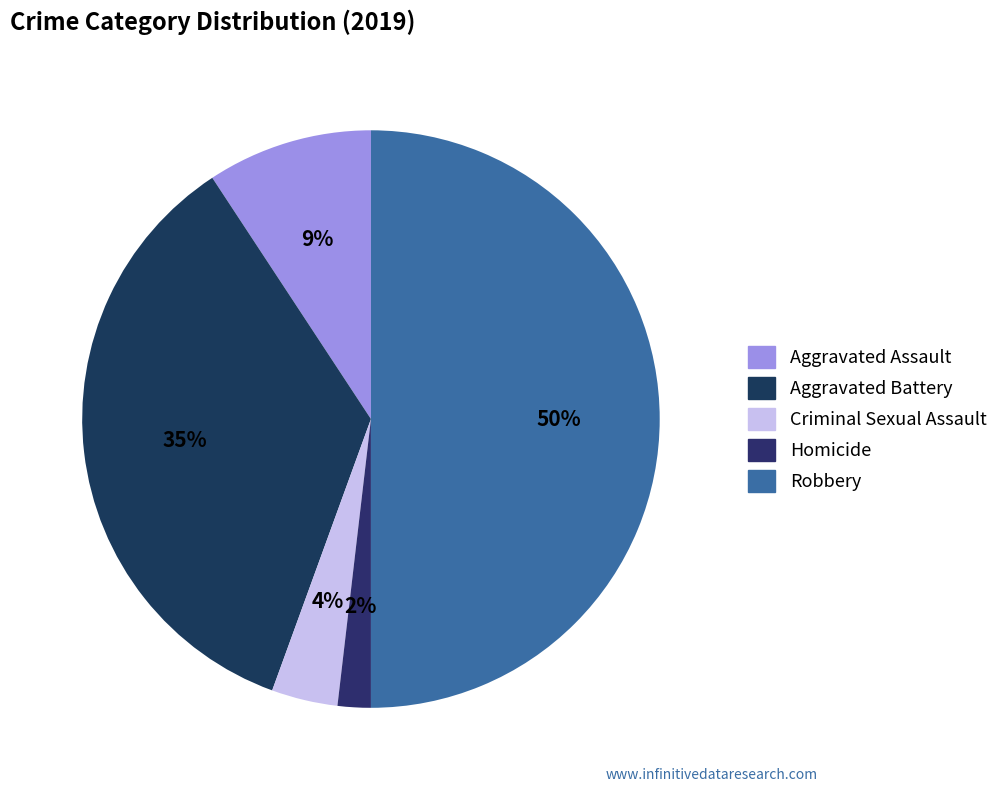

Rank the categories by value from highest to lowest.

Robbery, Aggravated Battery, Aggravated Assault, Criminal Sexual Assault, Homicide